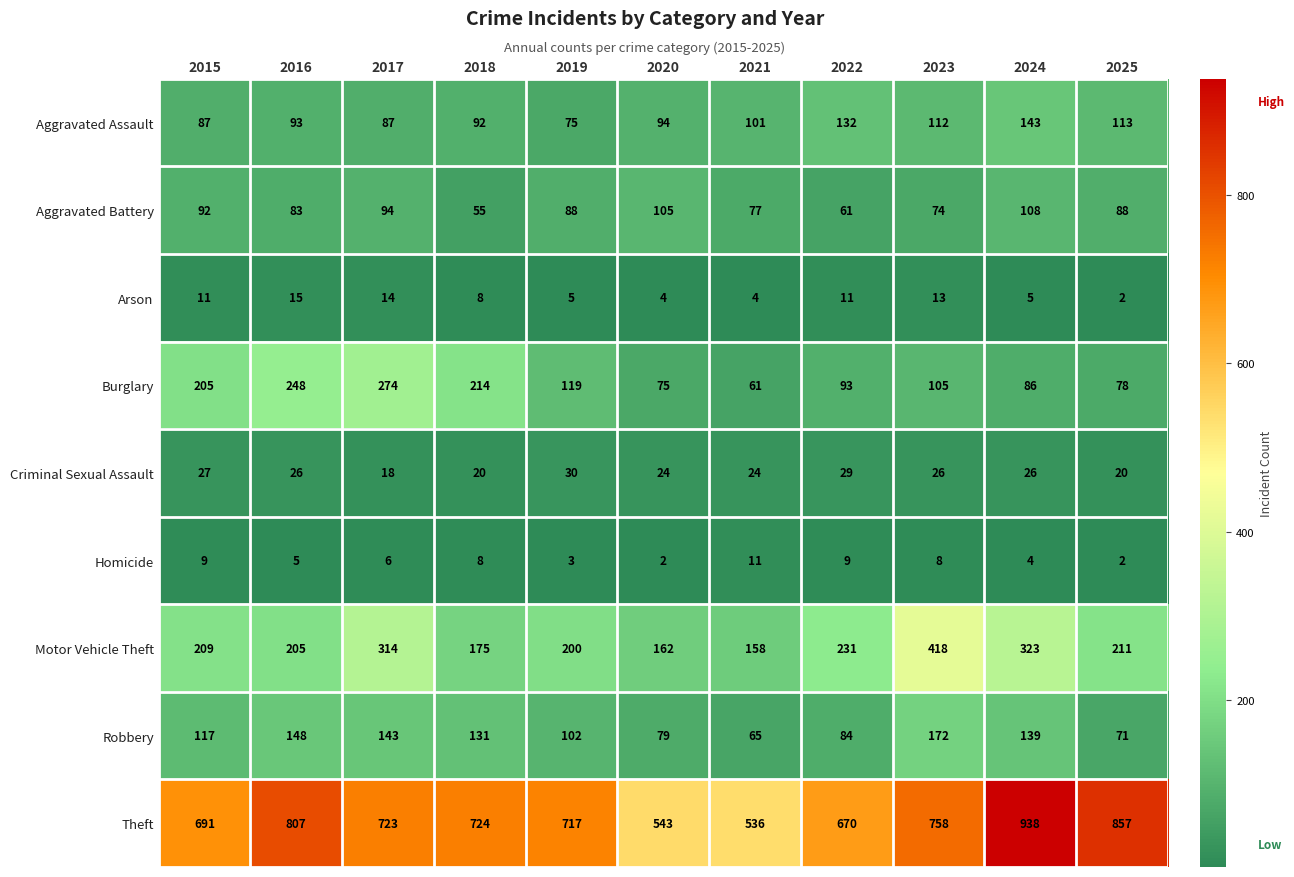

What is the difference between the second highest and second lowest values in the Motor Vehicle Theft series?

161